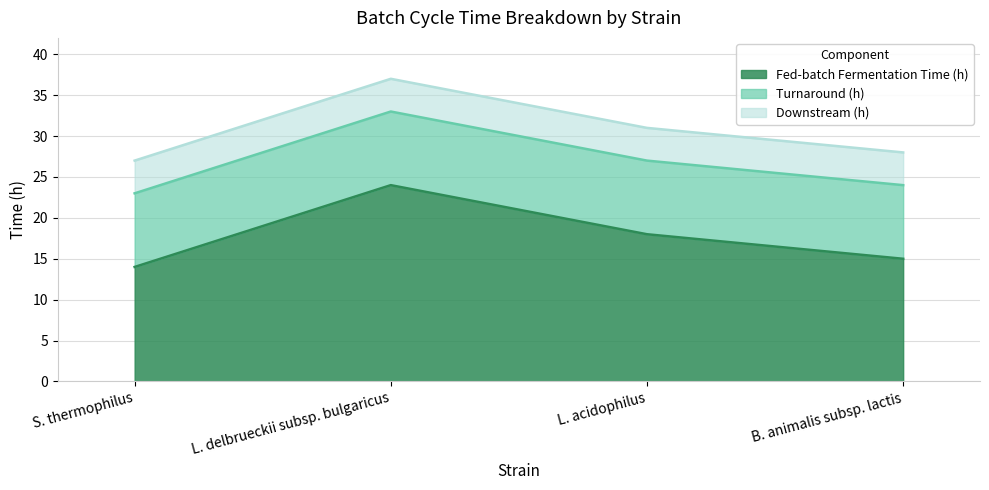

Is it true that Fed-batch Fermentation Time (h) equals 24 at L. delbrueckii subsp. bulgaricus?

True